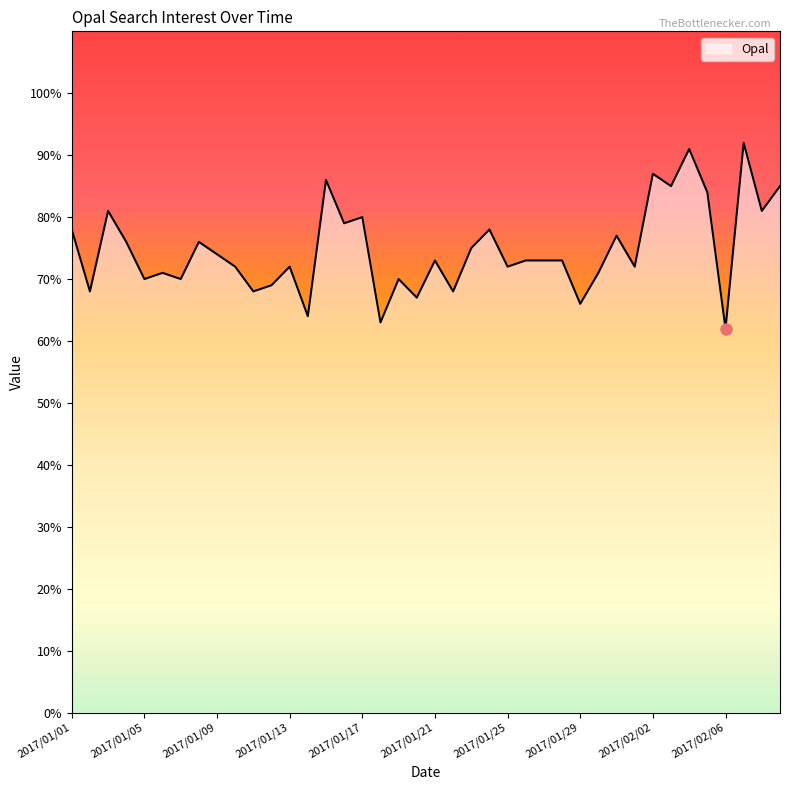

What is the minimum value shown in the chart?

62